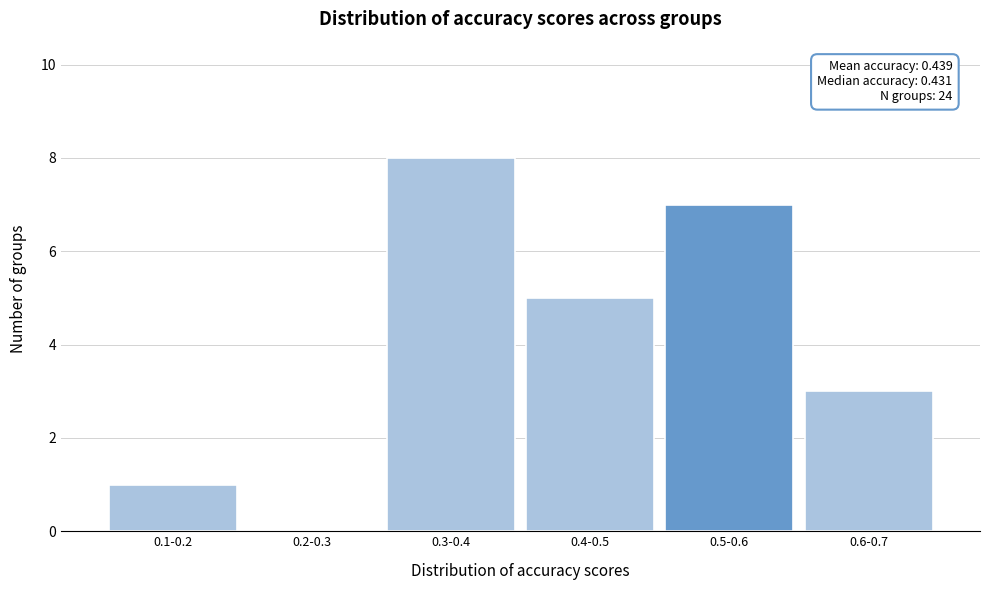

Reading right to left, list all the values displayed in this chart.

0.6-0.7=3	0.5-0.6=7	0.4-0.5=5	0.3-0.4=8	0.2-0.3=0	0.1-0.2=1